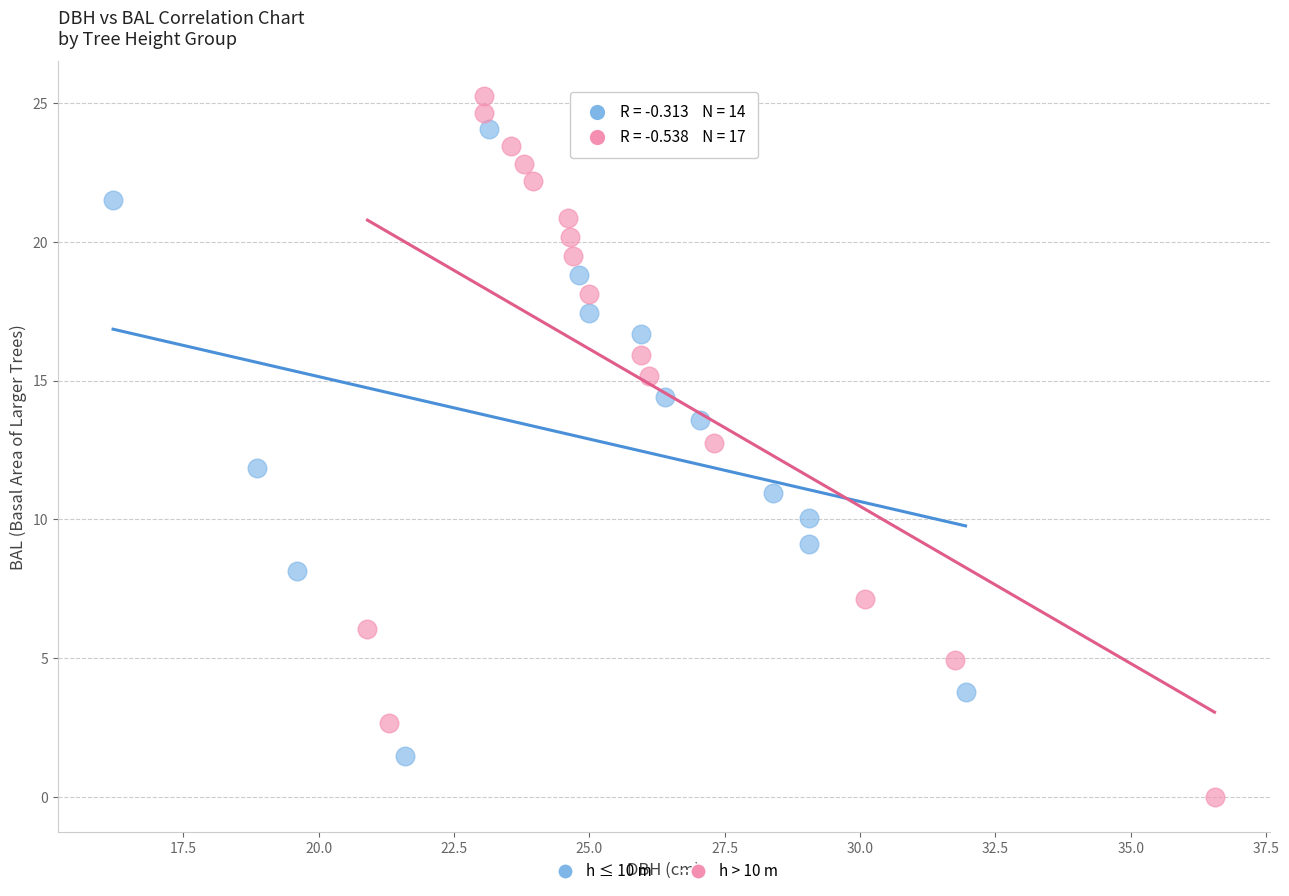

What are all the series names shown in the legend?

h ≤ 10 m, h > 10 m